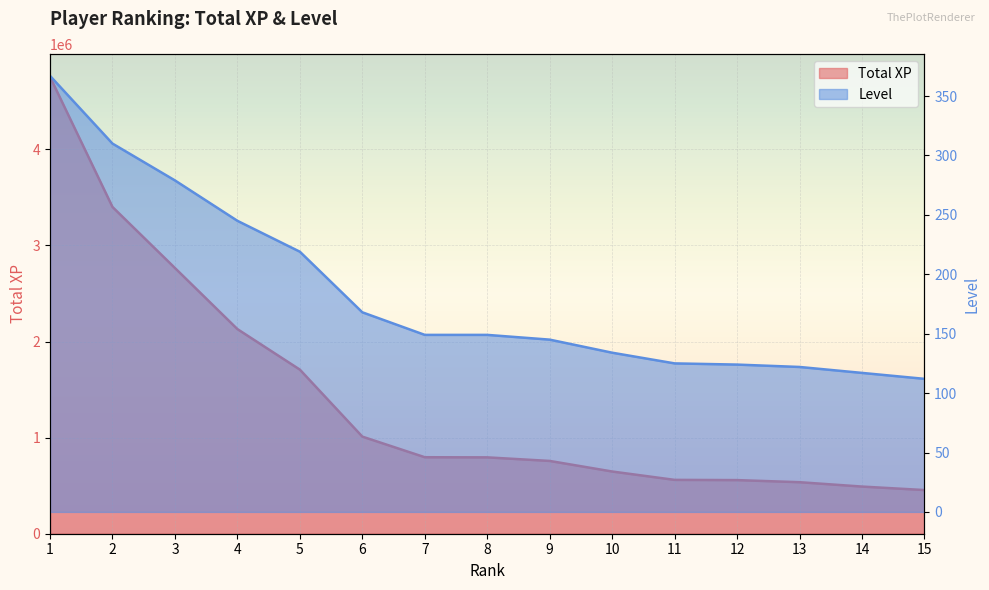

How many values in the Level series are below 149?

7